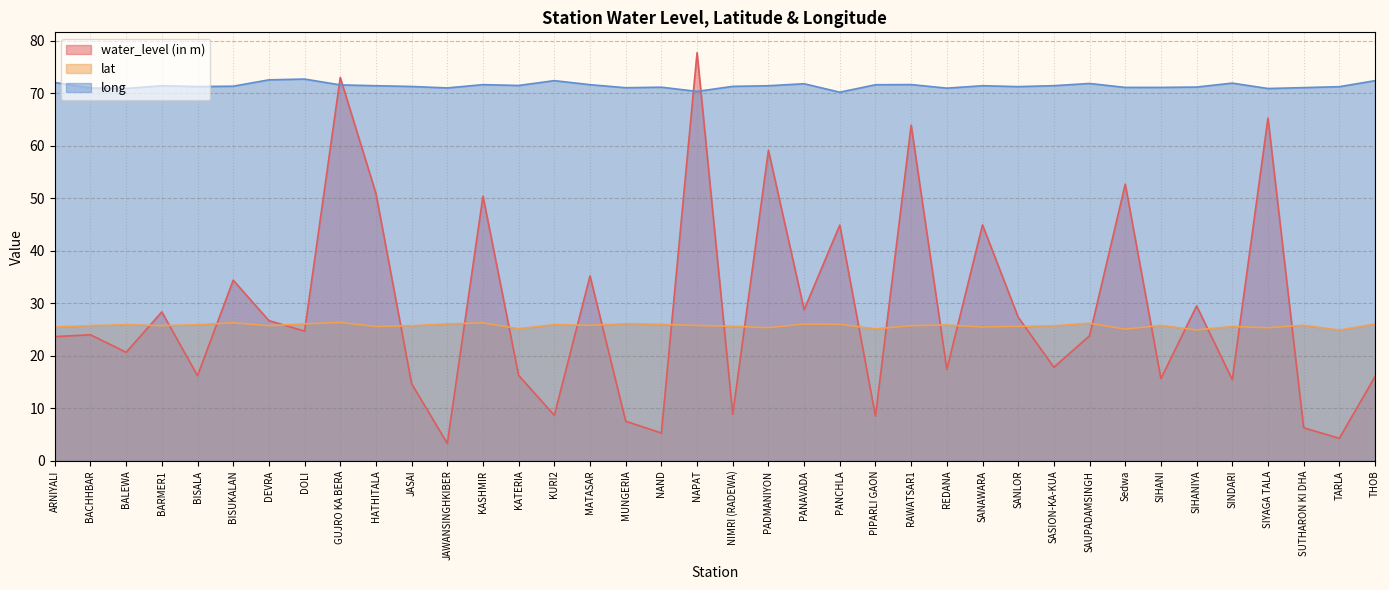

How many lines are shown in the chart?

3